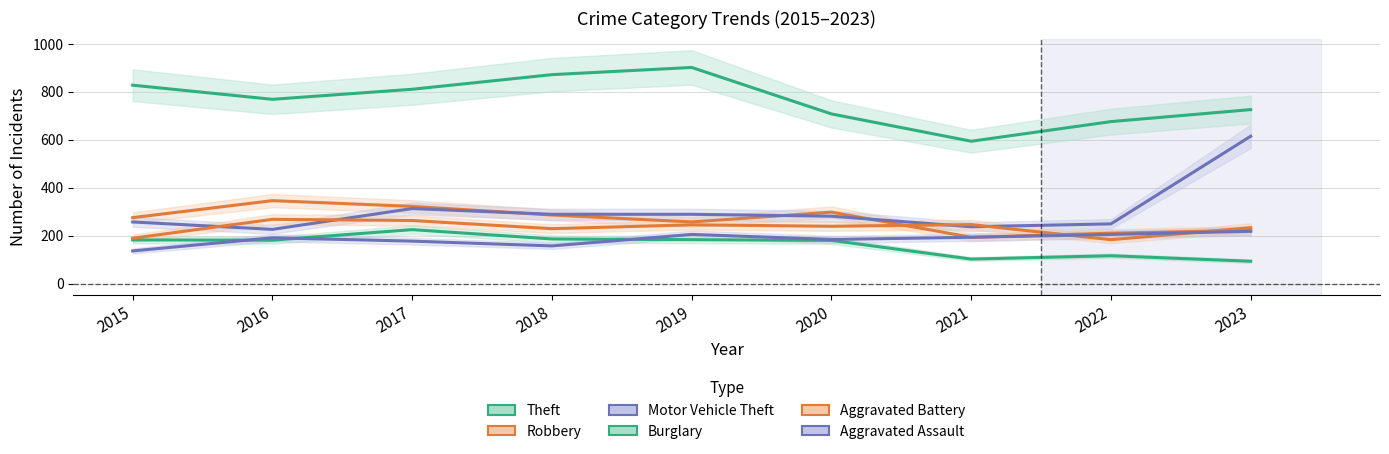

Read the Theft value at 2021.

594